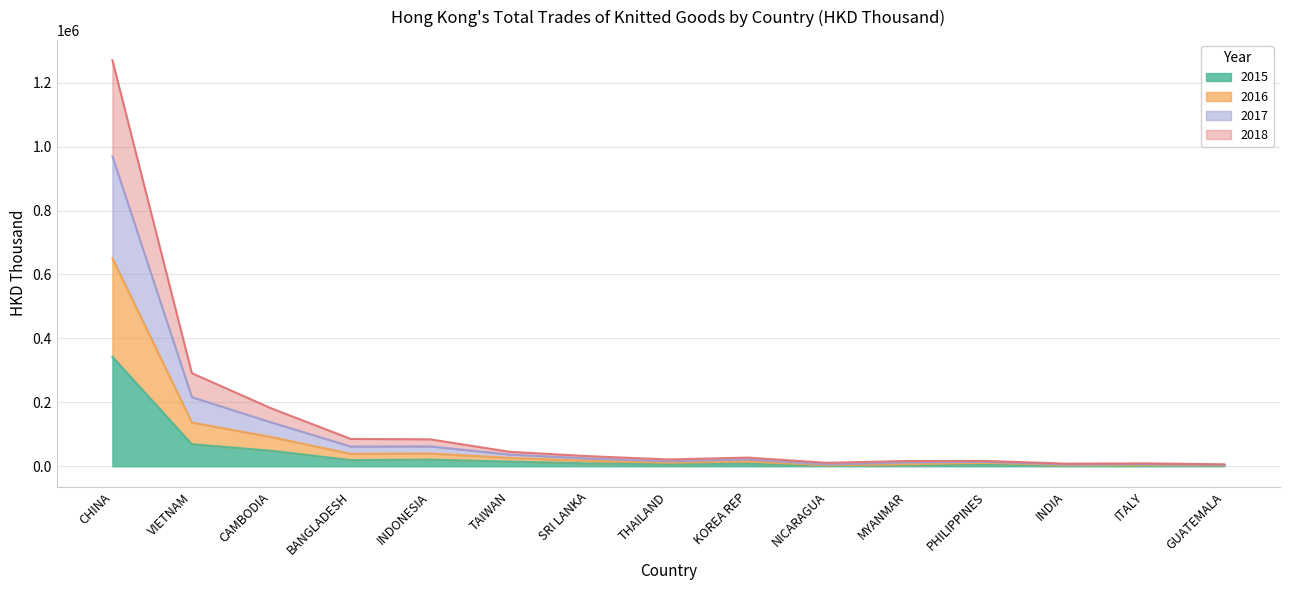

True or false: 2015 and 2018 intersect in this chart.

False